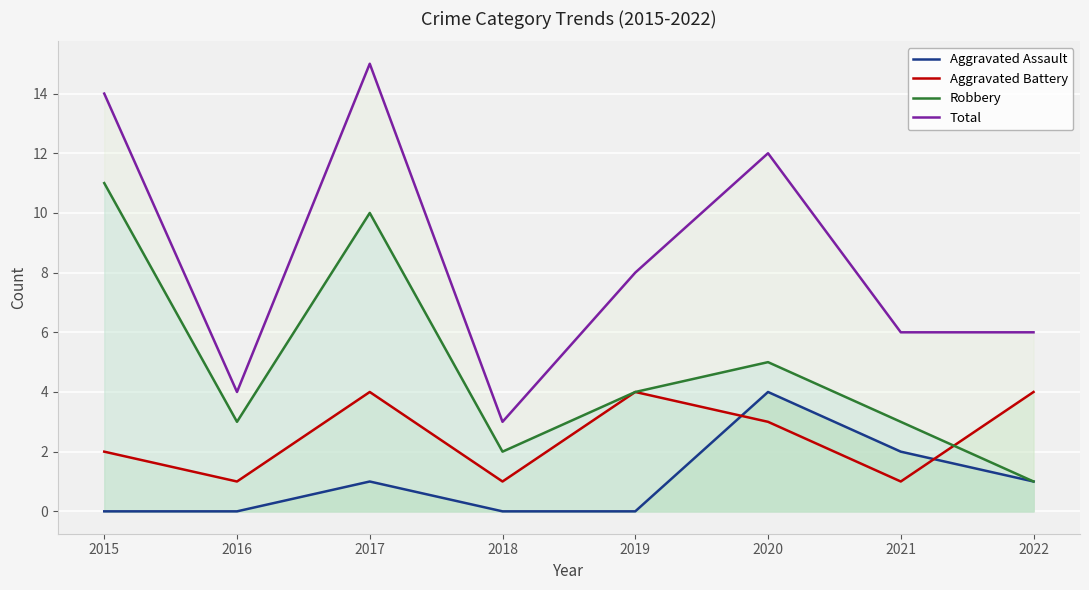

At how many categories does at least one series exceed 4?

6